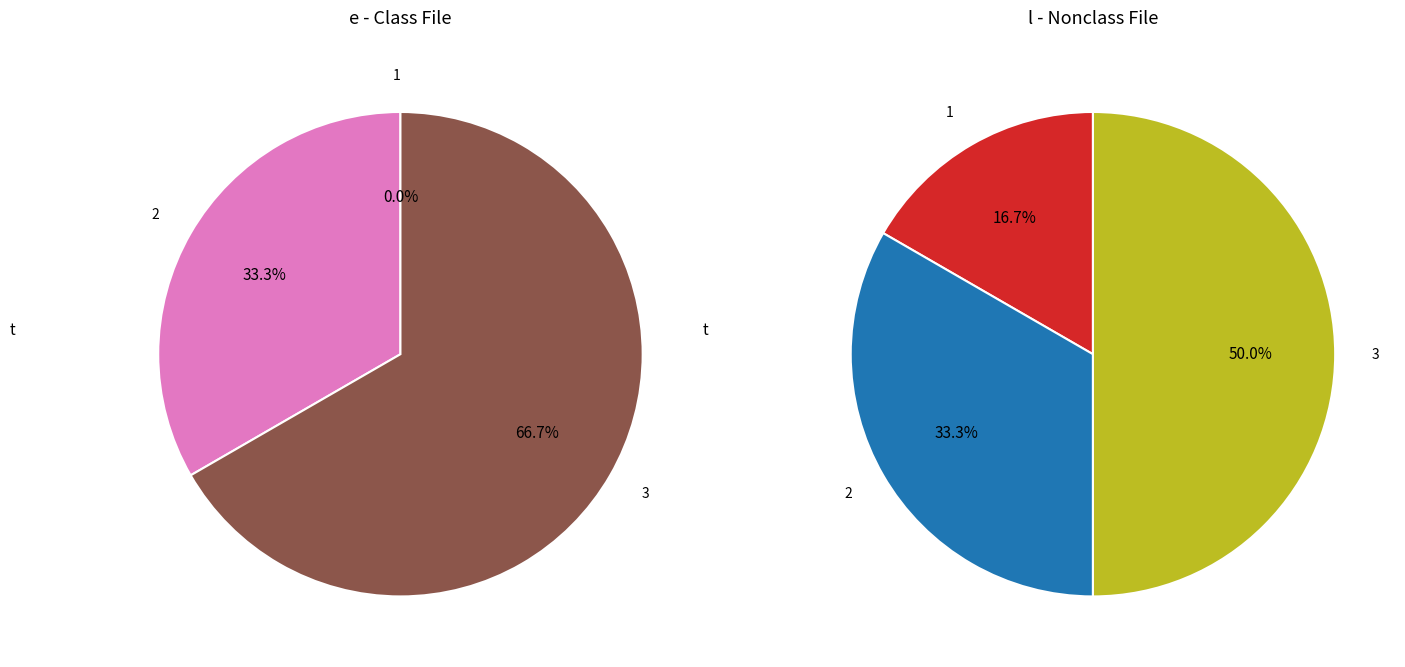

Combined, what portion of the pie is 3 and 1?

66.7%